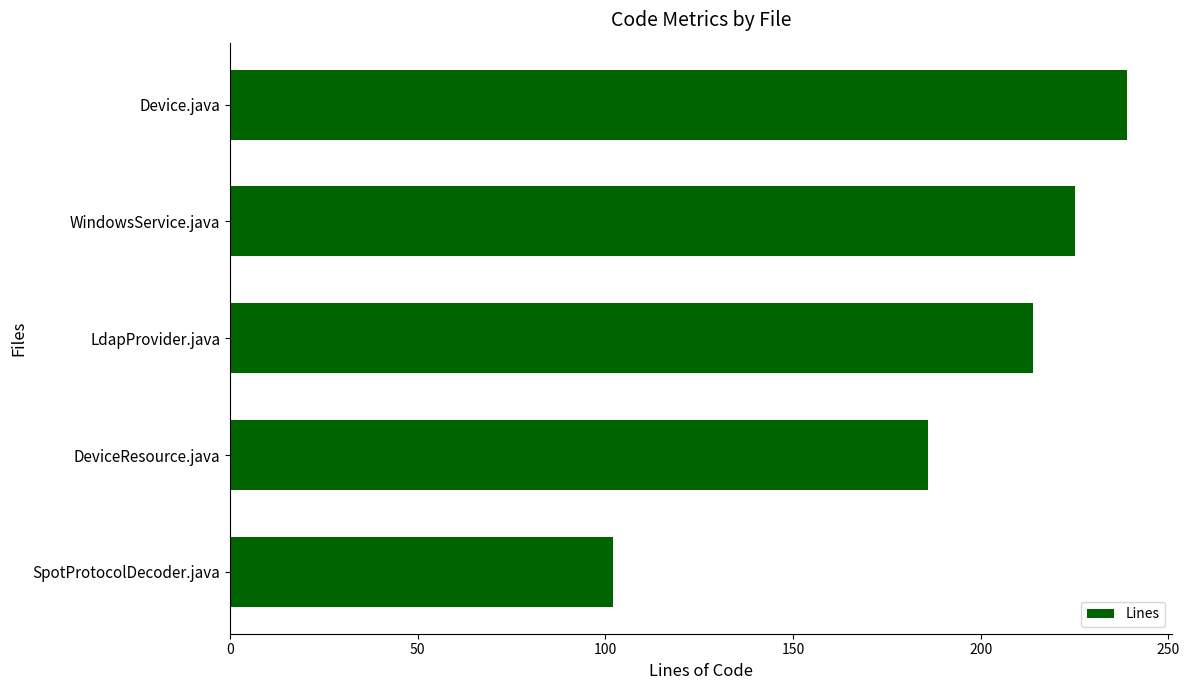

At which label is the value closest to 170?

DeviceResource.java